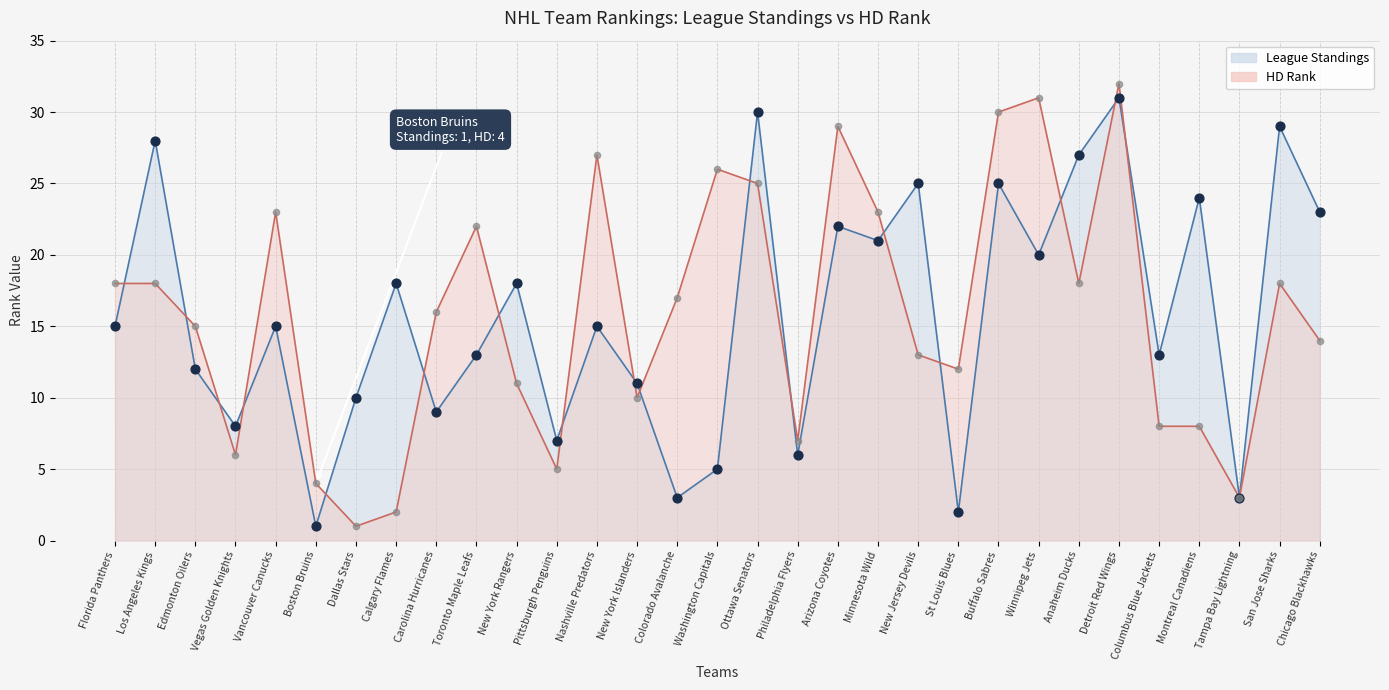

What are all the series names shown in the legend?

League Standings, HD Rank